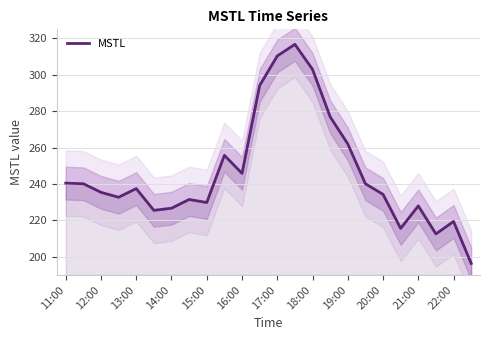

Is it true that MSTL equals 310.4 at 17:00?

True